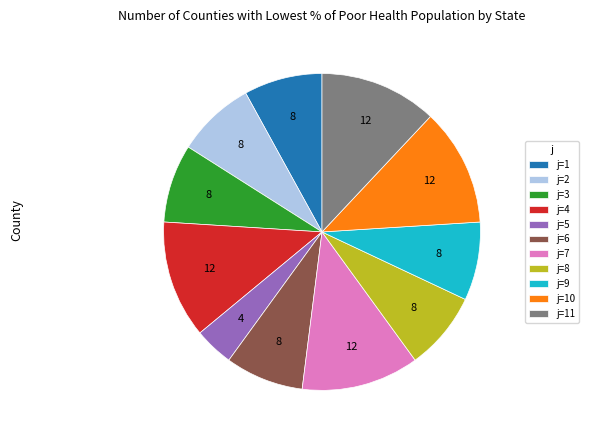

Is the sum of j=8 and j=5 greater than half?

No